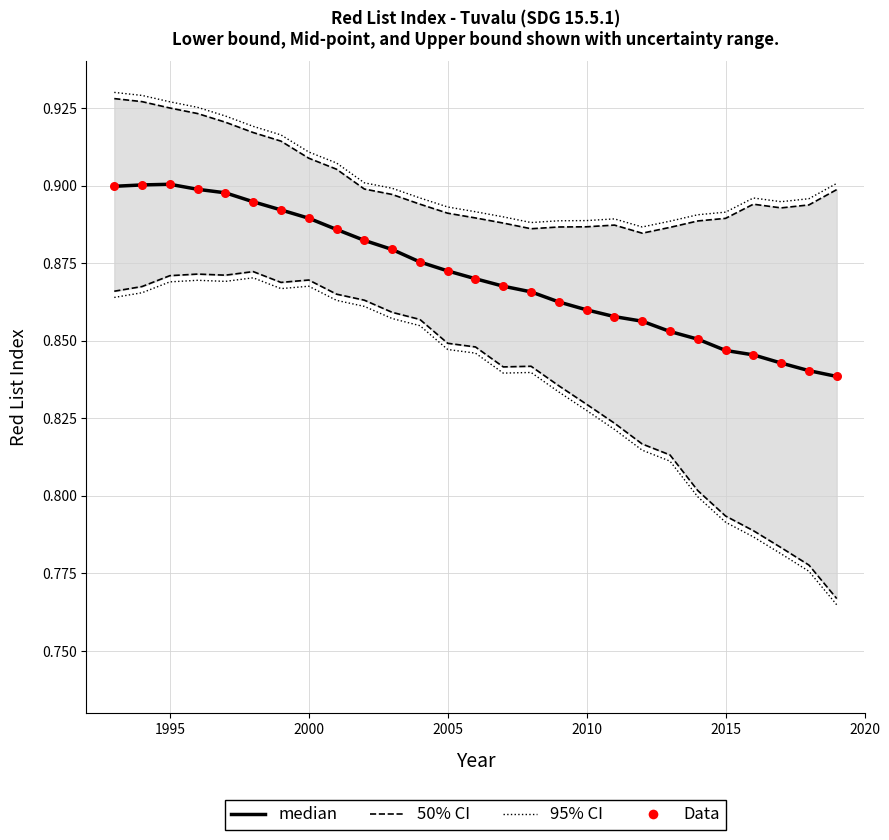

Which series has the largest Y range (max minus min)?

Lower bound (50% CI)